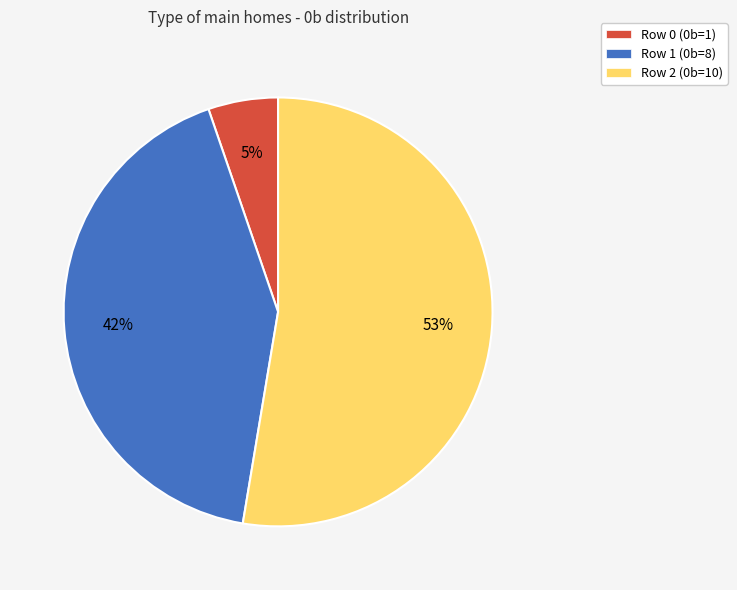

Which category accounts for the majority?

Row 2